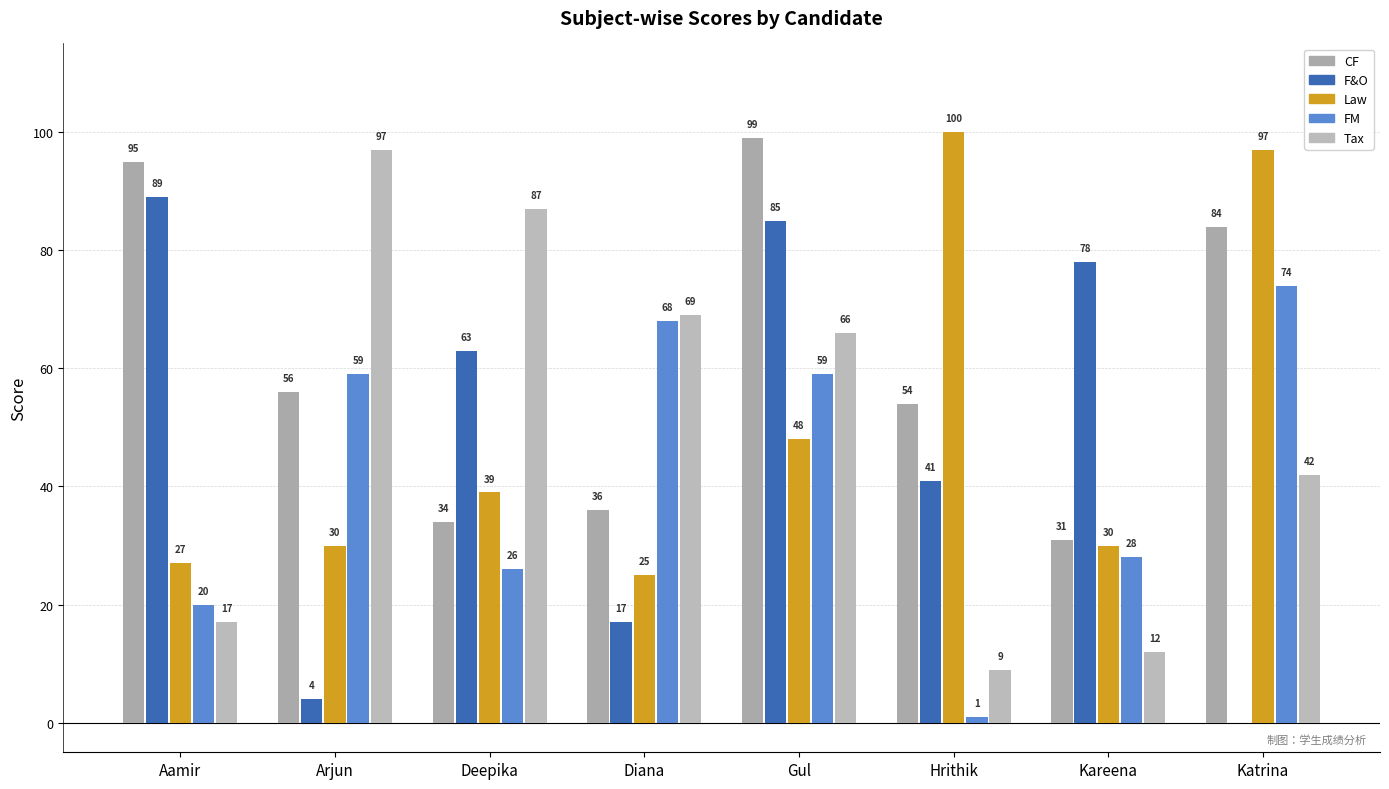

List the labels in order of Law value, smallest first.

Diana, Aamir, Arjun, Kareena, Deepika, Gul, Katrina, Hrithik